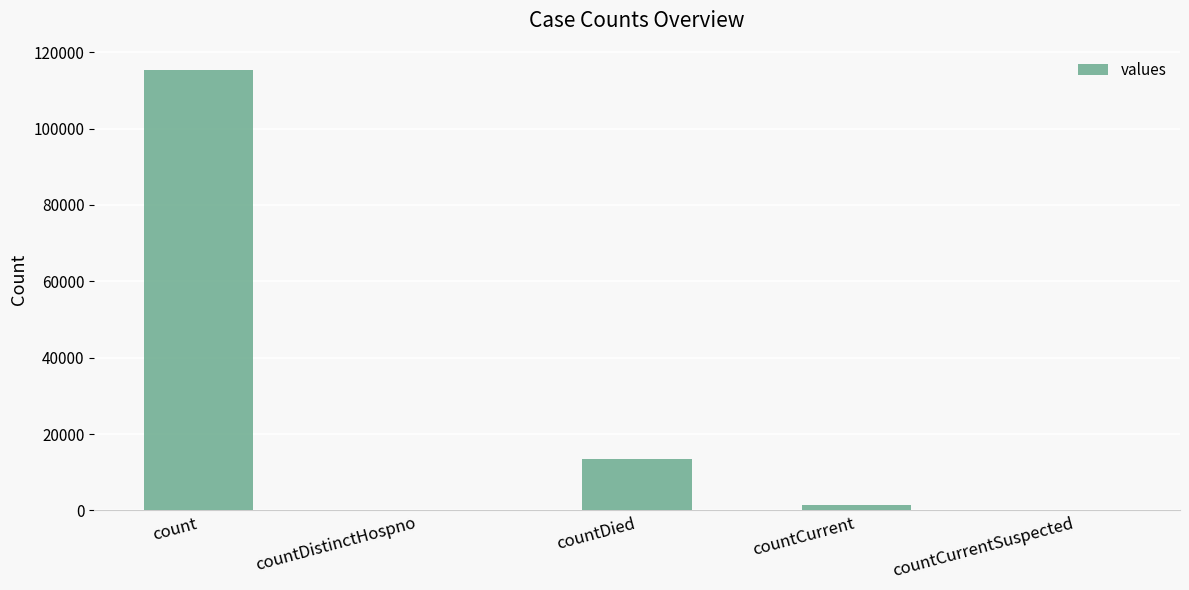

Reading left to right, what are all the values shown in this chart?

115379	0	13343	1383	0